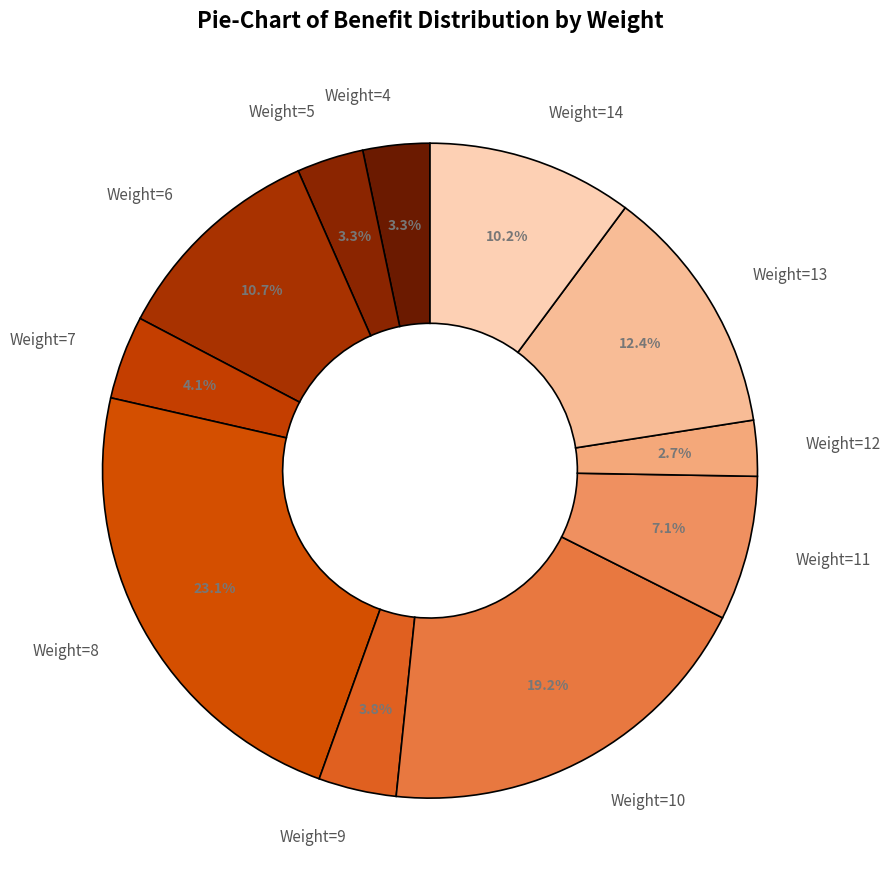

Do Weight=7 and Weight=11 together represent more than half of the pie?

No